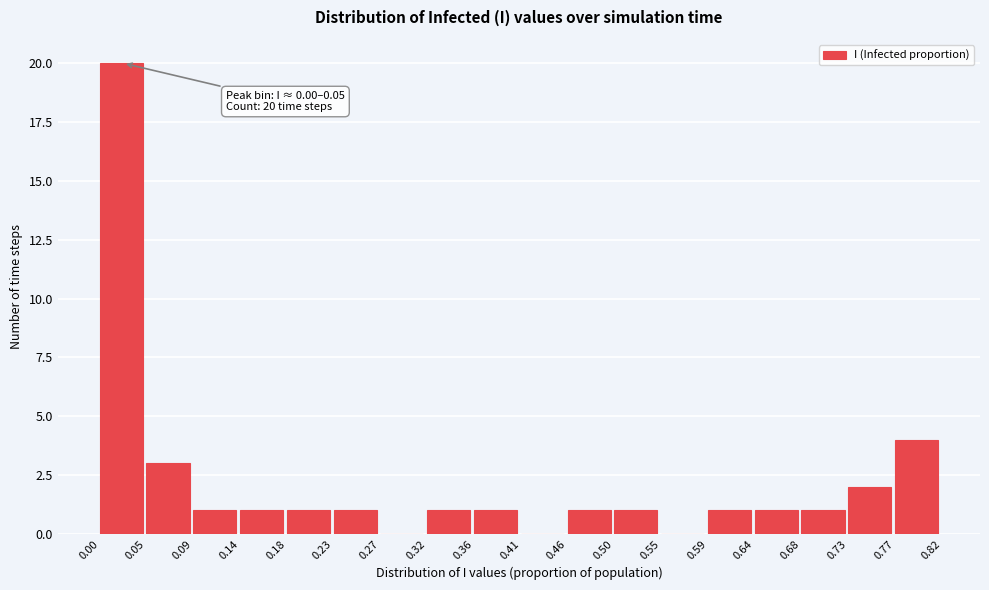

Over which range of the x-axis is the bar tallest?

0.00 to 0.05